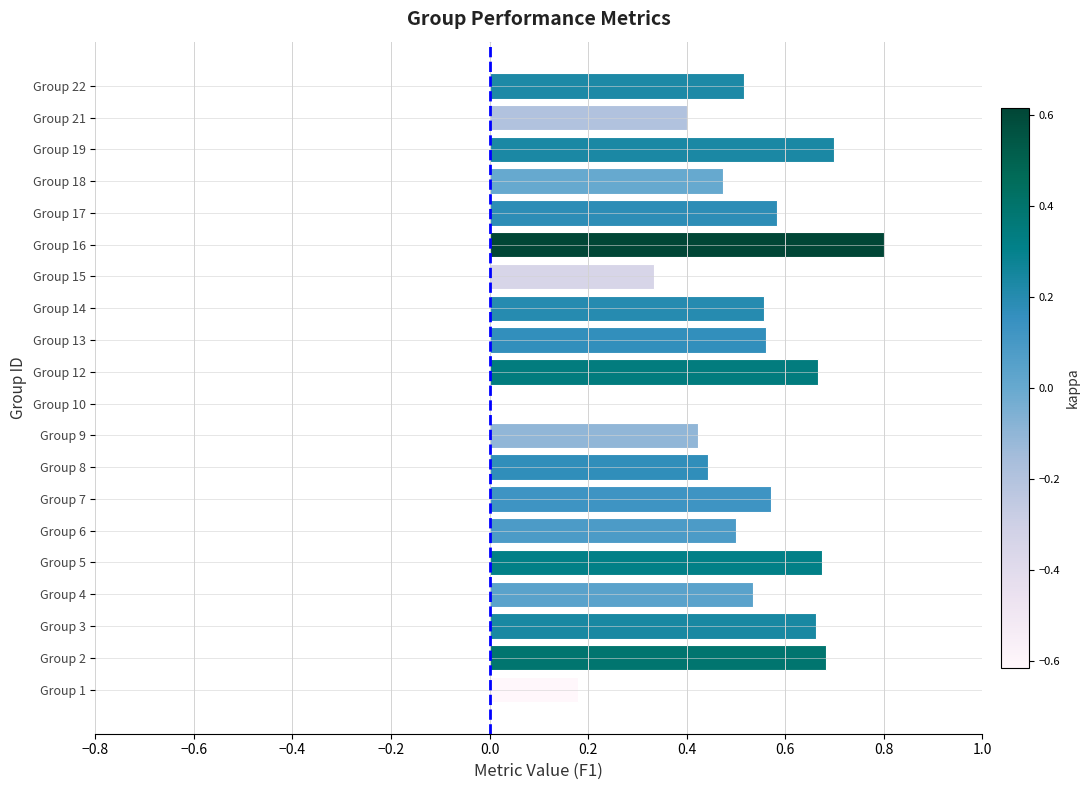

The value at Group 2 is 0.7. True or false?

True